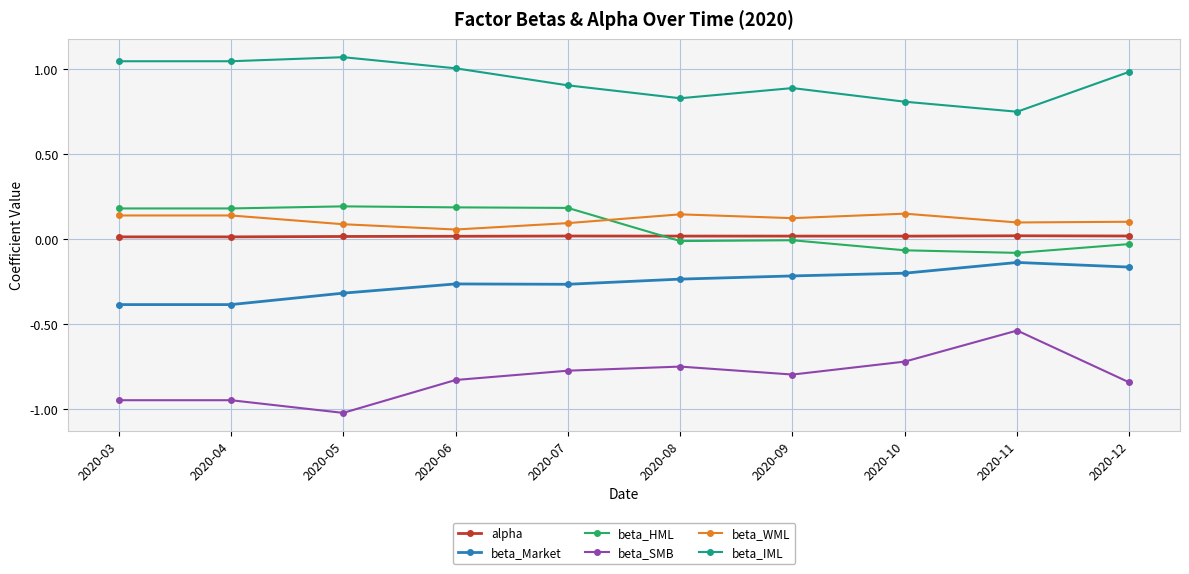

Which series has the largest total across all categories?

beta_IML